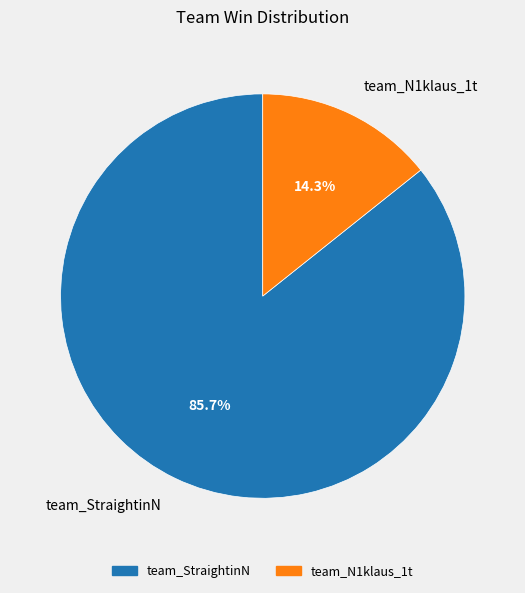

To the nearest percent, what is the difference between the largest and smallest slice percentages?

71%